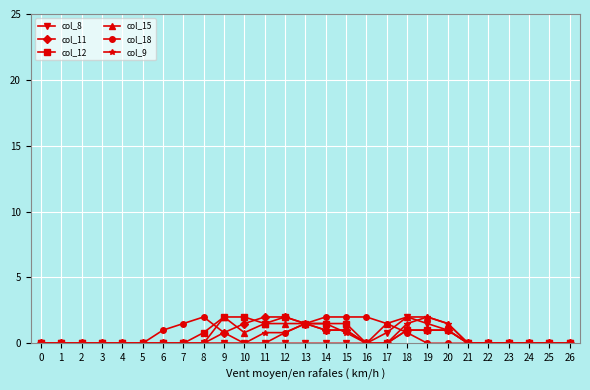

What is the spread (max minus min) of values at 15?

2.0